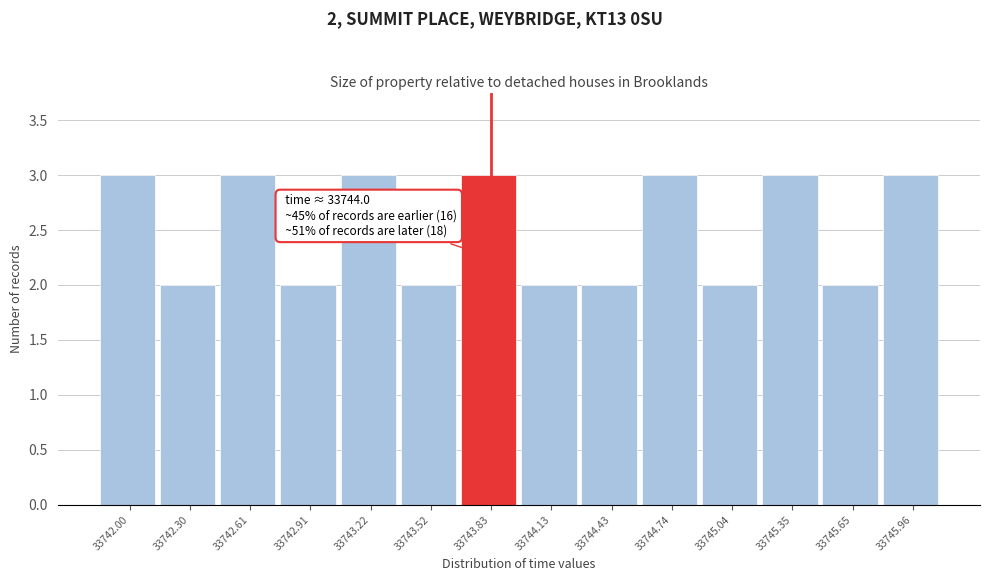

Reading left to right, transcribe all the data shown in this chart.

3	2	3	2	3	2	3	2	2	3	2	3	2	3